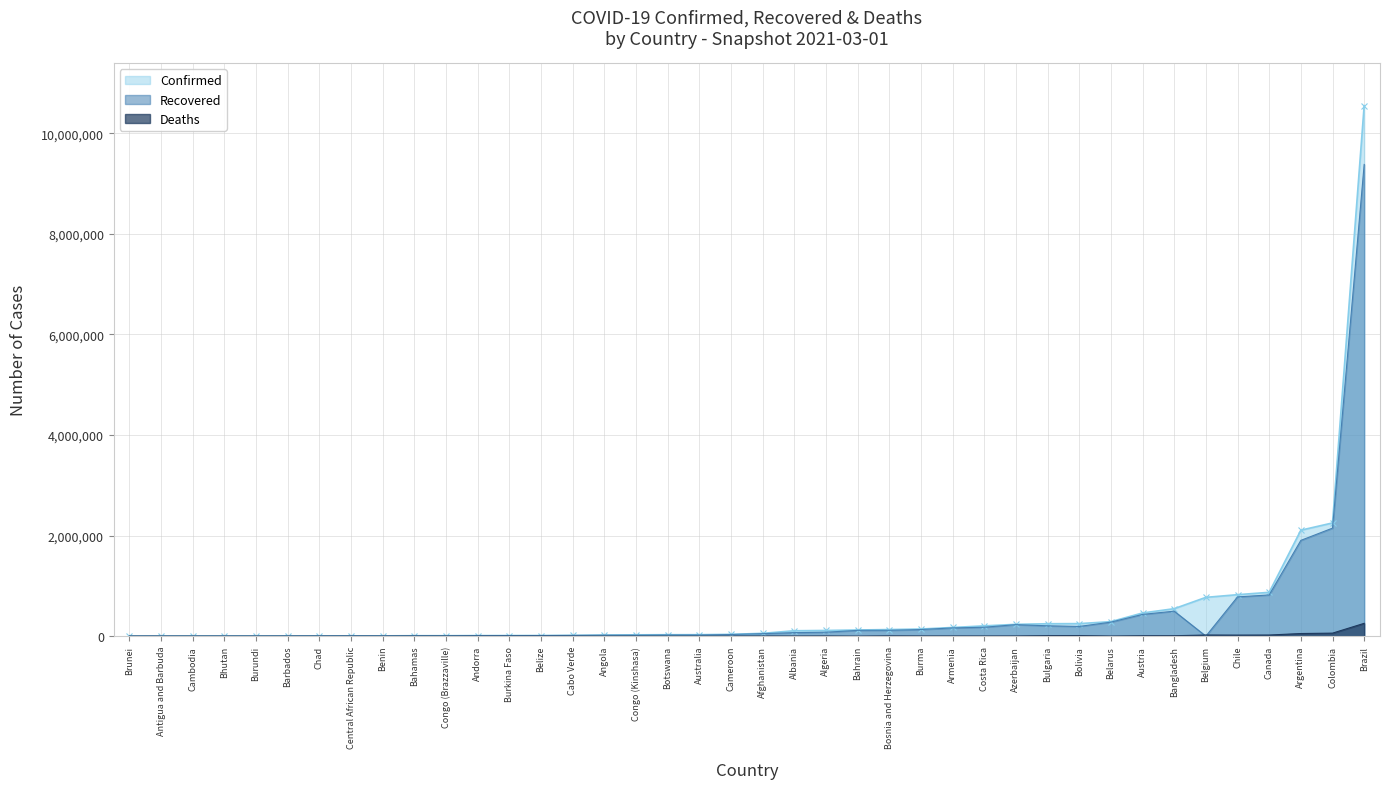

Where does the Recovered series first go above 32594?

Afghanistan